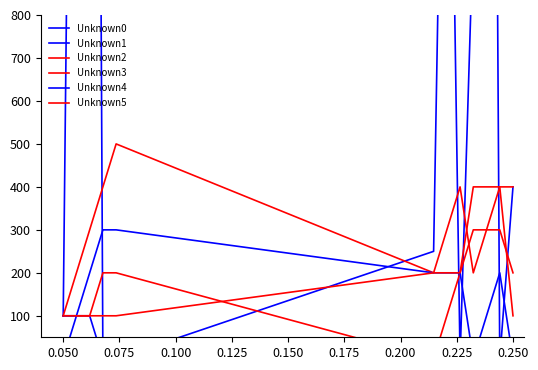

How many data points in Unknown4 are less than 200?

5